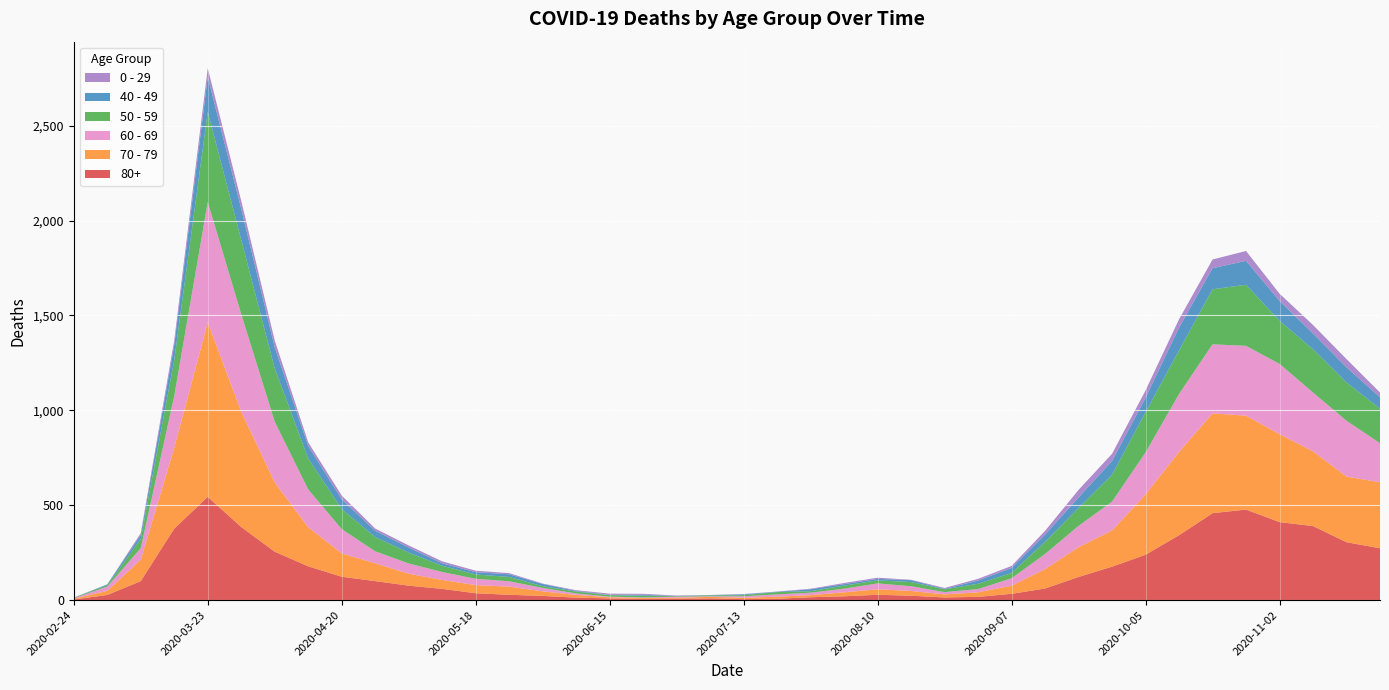

Reading left to right, what are all the values shown in this chart?

80+: 2020-02-24=3	2020-03-02=27	2020-03-09=100	2020-03-16=377	2020-03-23=544	2020-03-30=385	2020-04-06=255	2020-04-13=178	2020-04-20=123	2020-04-27=100	2020-05-04=76	2020-05-11=59	2020-05-18=36	2020-05-25=28	2020-06-01=22	2020-06-08=13	2020-06-15=9	2020-06-22=6	2020-06-29=7	2020-07-06=9	2020-07-13=5	2020-07-20=7	2020-07-27=15	2020-08-03=20	2020-08-10=28	2020-08-17=23	2020-08-24=14	2020-08-31=17	2020-09-07=33	2020-09-14=61	2020-09-21=122	2020-09-28=176	2020-10-05=239	2020-10-12=342	2020-10-19=458	2020-10-26=477	2020-11-02=411	2020-11-09=390	2020-11-16=305	2020-11-23=273
70 - 79: 2020-02-24=4	2020-03-02=22	2020-03-09=113	2020-03-16=427	2020-03-23=920	2020-03-30=608	2020-04-06=365	2020-04-13=206	2020-04-20=123	2020-04-27=94	2020-05-04=63	2020-05-11=47	2020-05-18=43	2020-05-25=43	2020-06-01=24	2020-06-08=14	2020-06-15=6	2020-06-22=5	2020-06-29=5	2020-07-06=8	2020-07-13=7	2020-07-20=11	2020-07-27=11	2020-08-03=21	2020-08-10=29	2020-08-17=25	2020-08-24=16	2020-08-31=24	2020-09-07=43	2020-09-14=102	2020-09-21=157	2020-09-28=191	2020-10-05=318	2020-10-12=439	2020-10-19=526	2020-10-26=495	2020-11-02=464	2020-11-09=394	2020-11-16=346	2020-11-23=348
60 - 69: 2020-02-24=2	2020-03-02=22	2020-03-09=61	2020-03-16=272	2020-03-23=634	2020-03-30=514	2020-04-06=320	2020-04-13=199	2020-04-20=128	2020-04-27=63	2020-05-04=54	2020-05-11=42	2020-05-18=33	2020-05-25=28	2020-06-01=18	2020-06-08=8	2020-06-15=3	2020-06-22=3	2020-06-29=6	2020-07-06=3	2020-07-13=8	2020-07-20=12	2020-07-27=13	2020-08-03=19	2020-08-10=31	2020-08-17=25	2020-08-24=12	2020-08-31=17	2020-09-07=39	2020-09-14=80	2020-09-21=112	2020-09-28=152	2020-10-05=221	2020-10-12=305	2020-10-19=364	2020-10-26=368	2020-11-02=370	2020-11-09=310	2020-11-16=294	2020-11-23=206
50 - 59: 2020-02-24=3	2020-03-02=7	2020-03-09=48	2020-03-16=190	2020-03-23=475	2020-03-30=392	2020-04-06=281	2020-04-13=163	2020-04-20=106	2020-04-27=75	2020-05-04=57	2020-05-11=33	2020-05-18=23	2020-05-25=23	2020-06-01=9	2020-06-08=10	2020-06-15=8	2020-06-22=9	2020-06-29=3	2020-07-06=5	2020-07-13=6	2020-07-20=12	2020-07-27=8	2020-08-03=16	2020-08-10=16	2020-08-17=22	2020-08-24=15	2020-08-31=28	2020-09-07=28	2020-09-14=64	2020-09-21=95	2020-09-28=142	2020-10-05=212	2020-10-12=230	2020-10-19=290	2020-10-26=322	2020-11-02=227	2020-11-09=228	2020-11-16=202	2020-11-23=182
40 - 49: 2020-02-24=0	2020-03-02=5	2020-03-09=21	2020-03-16=79	2020-03-23=183	2020-03-30=163	2020-04-06=111	2020-04-13=66	2020-04-20=51	2020-04-27=33	2020-05-04=27	2020-05-11=13	2020-05-18=12	2020-05-25=14	2020-06-01=12	2020-06-08=3	2020-06-15=2	2020-06-22=5	2020-06-29=1	2020-07-06=1	2020-07-13=4	2020-07-20=2	2020-07-27=10	2020-08-03=8	2020-08-10=8	2020-08-17=10	2020-08-24=2	2020-08-31=17	2020-09-07=26	2020-09-14=38	2020-09-21=55	2020-09-28=72	2020-10-05=76	2020-10-12=120	2020-10-19=111	2020-10-26=126	2020-11-02=105	2020-11-09=83	2020-11-16=80	2020-11-23=60
0 - 29: 2020-02-24=1	2020-03-02=0	2020-03-09=10	2020-03-16=25	2020-03-23=47	2020-03-30=42	2020-04-06=36	2020-04-13=19	2020-04-20=20	2020-04-27=12	2020-05-04=11	2020-05-11=10	2020-05-18=8	2020-05-25=6	2020-06-01=2	2020-06-08=4	2020-06-15=6	2020-06-22=5	2020-06-29=2	2020-07-06=1	2020-07-13=2	2020-07-20=1	2020-07-27=3	2020-08-03=6	2020-08-10=6	2020-08-17=2	2020-08-24=5	2020-08-31=9	2020-09-07=11	2020-09-14=20	2020-09-21=40	2020-09-28=38	2020-10-05=39	2020-10-12=44	2020-10-19=46	2020-10-26=52	2020-11-02=38	2020-11-09=45	2020-11-16=43	2020-11-23=25